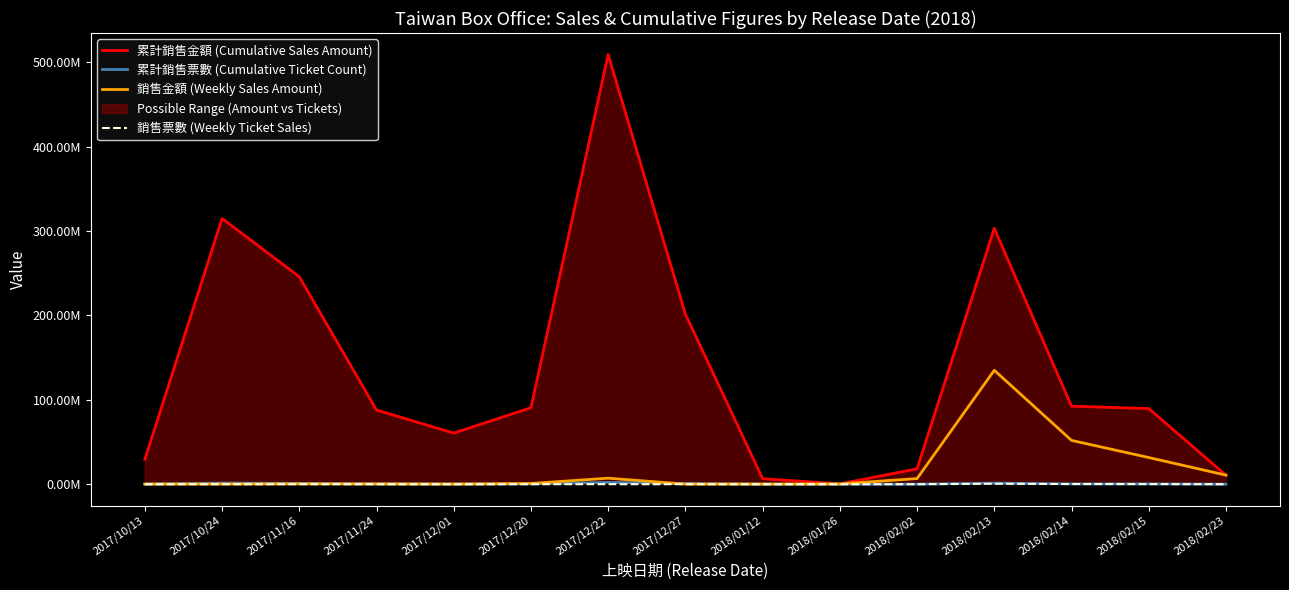

Which series changed the most between 2018/02/02 and 2018/02/15?

累計銷售金額 (Cumulative Sales Amount)